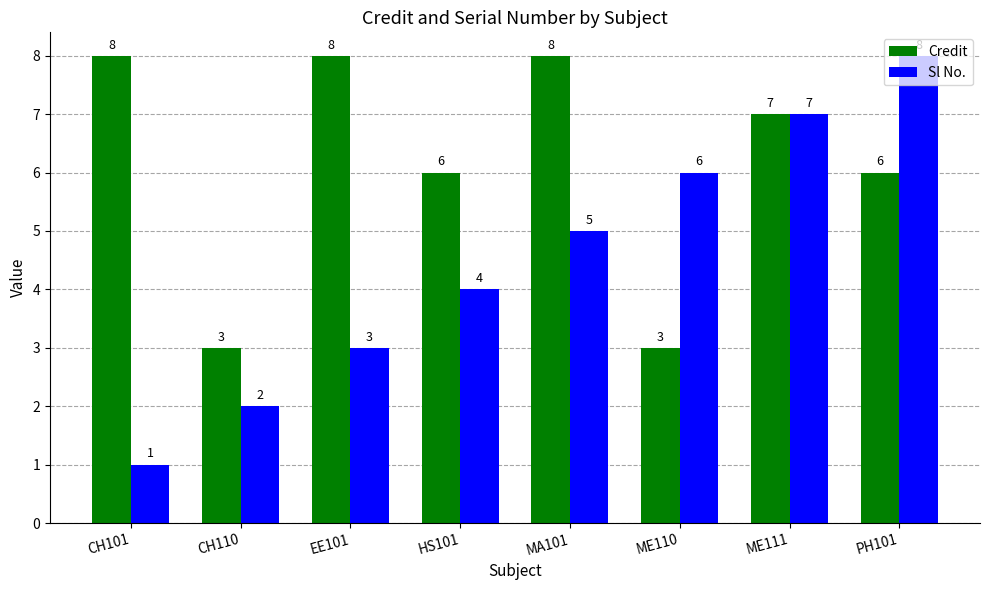

Read the Credit value at MA101.

8